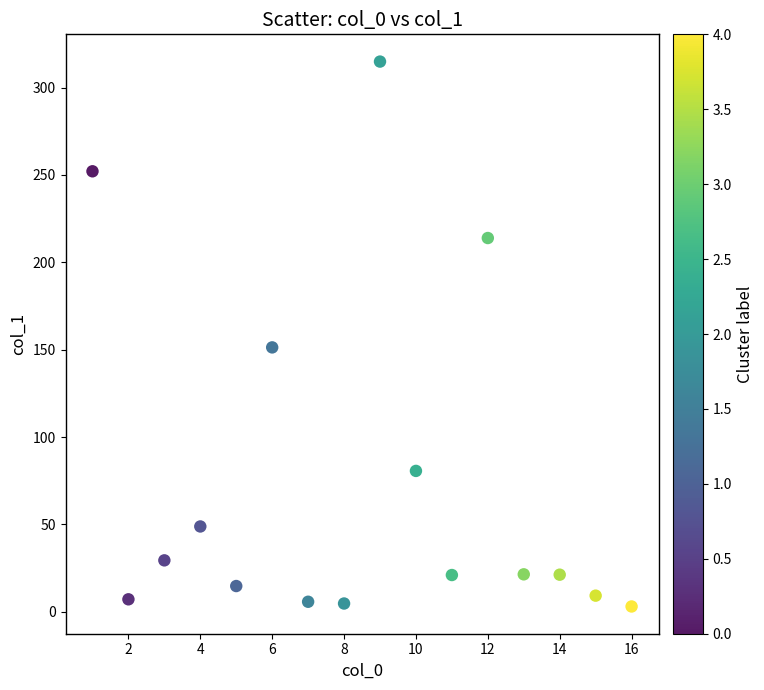

What is the range of Y values (max minus min)?

311.9